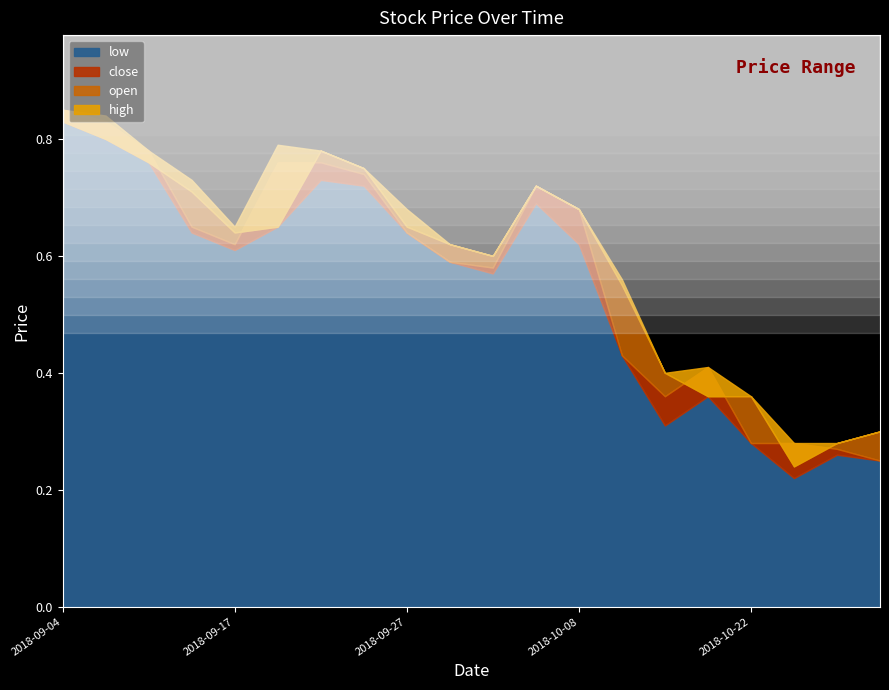

The close series shows 0.3 at 2018-10-30. True or false?

False